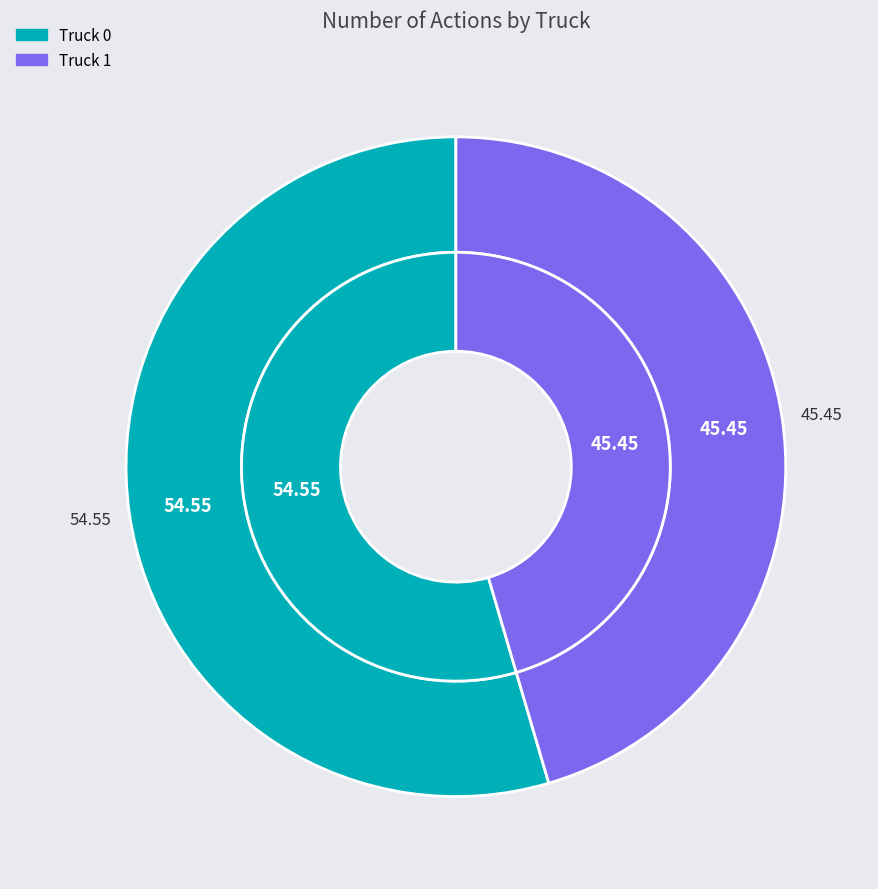

To the nearest percent, what percentage of the pie is Truck 0?

55%